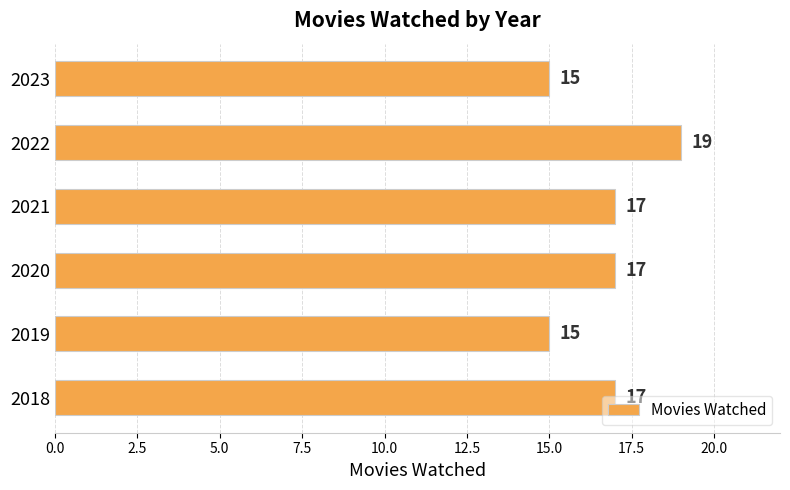

Are the bars grouped side by side (vs. stacked)?

No